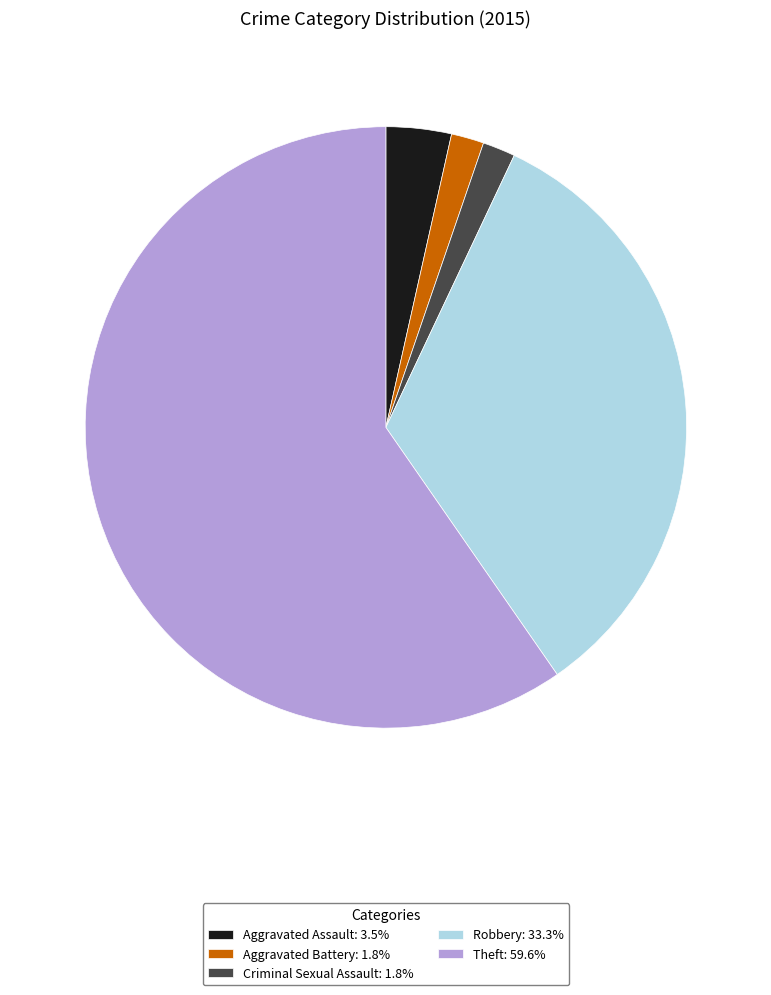

Approximately how many times larger is the value at Aggravated Assault: 3.5% compared to Criminal Sexual Assault: 1.8%?

2.0